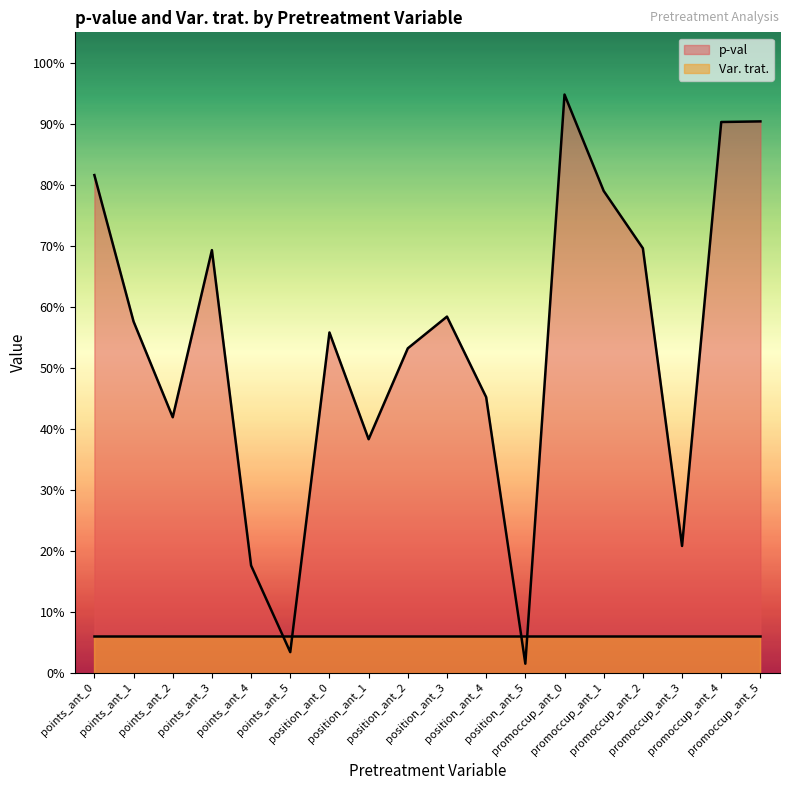

What is the sum of all values?

9.7